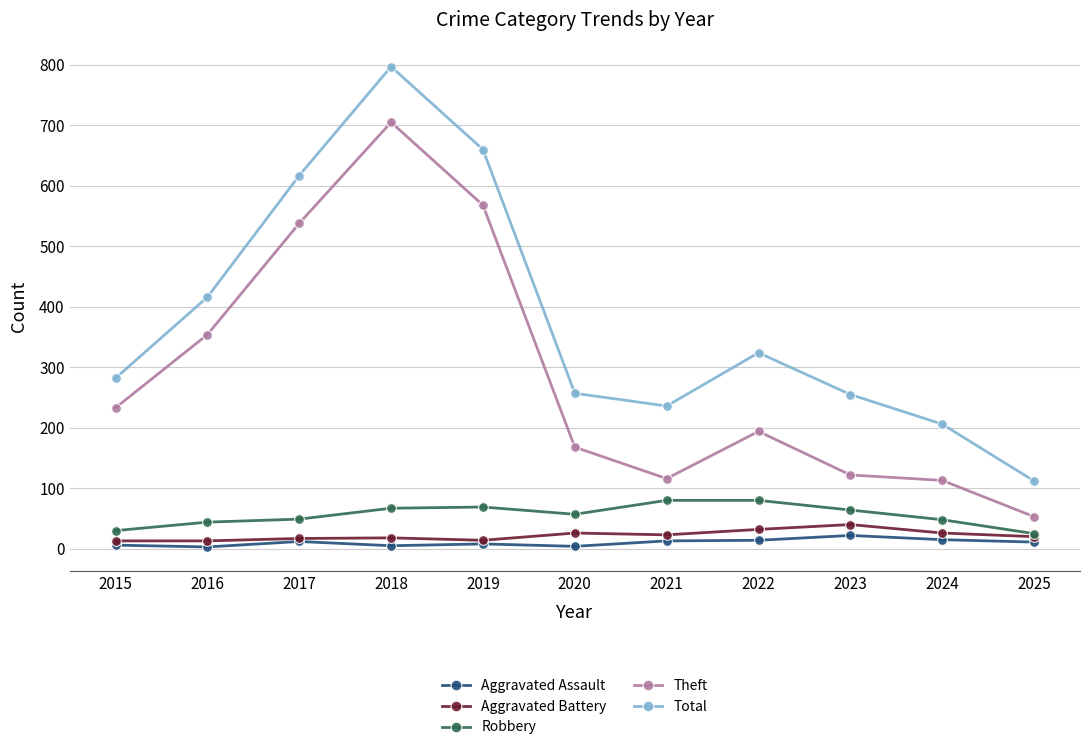

What is the value of the Aggravated Battery point at the 10th from the left?

26